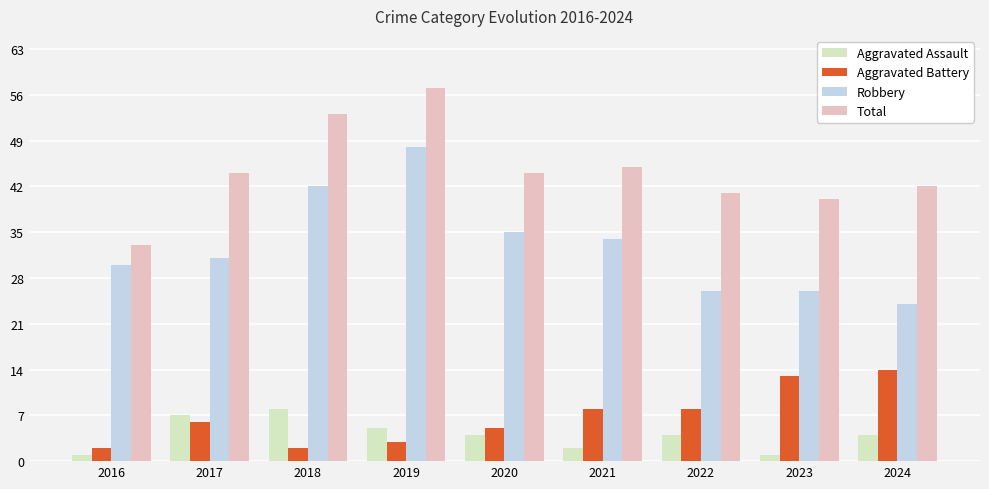

What is the difference between the Aggravated Battery values at 2016 and 2021?

6